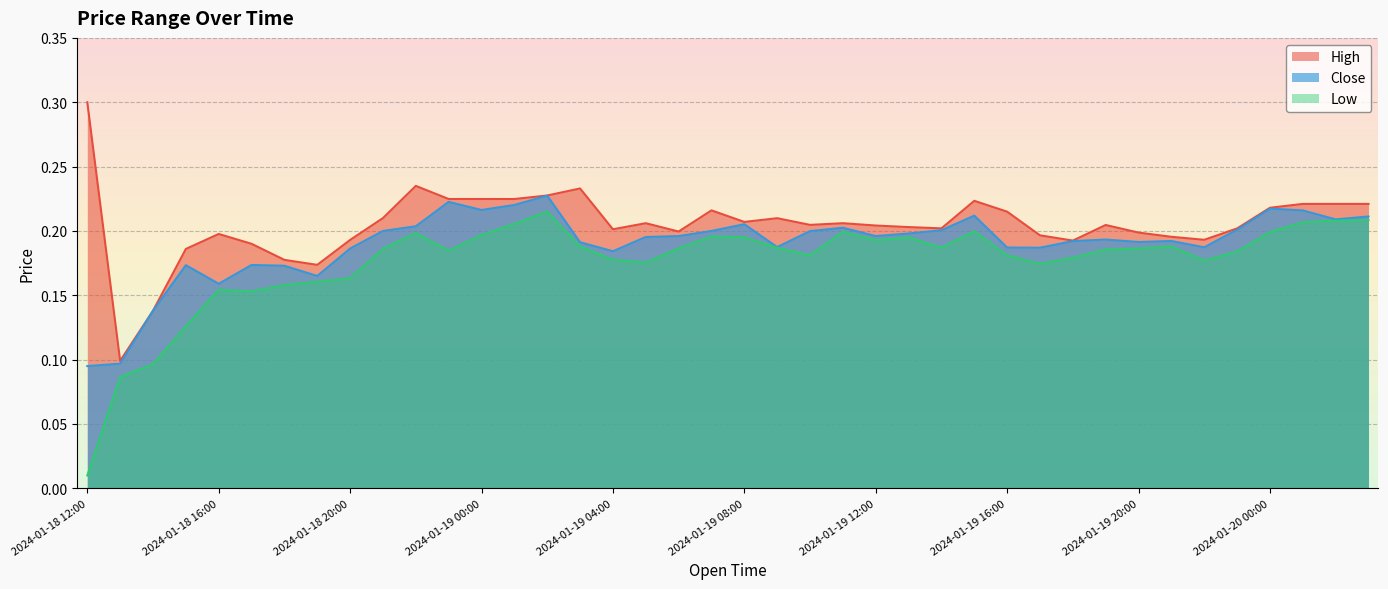

What is the total value across all series at 2024-01-19 05:00?

0.6